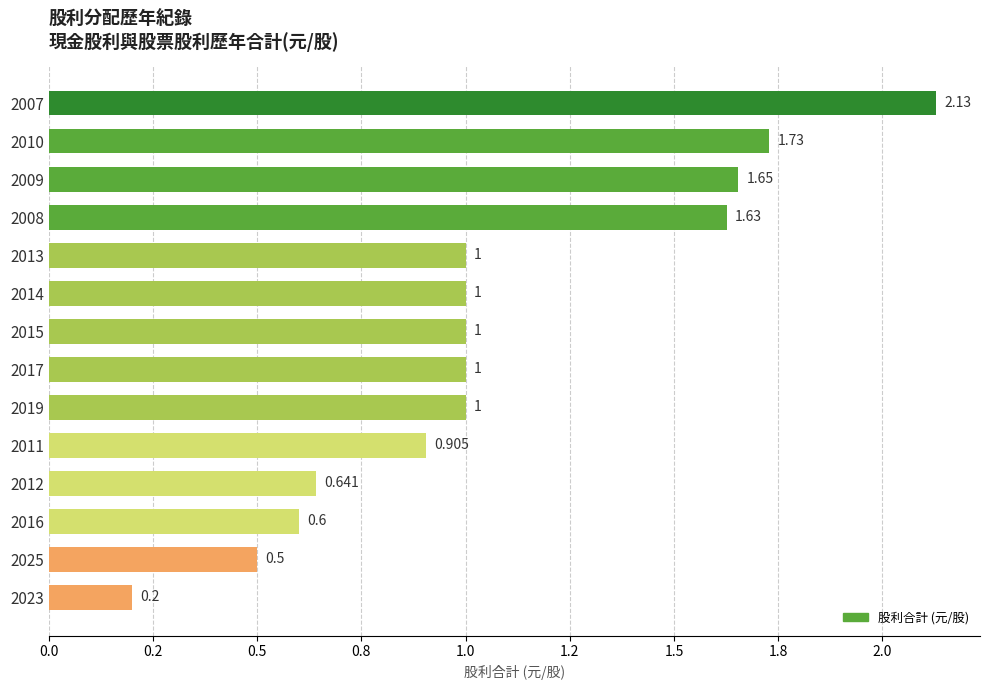

Does the chart contain any negative values?

No